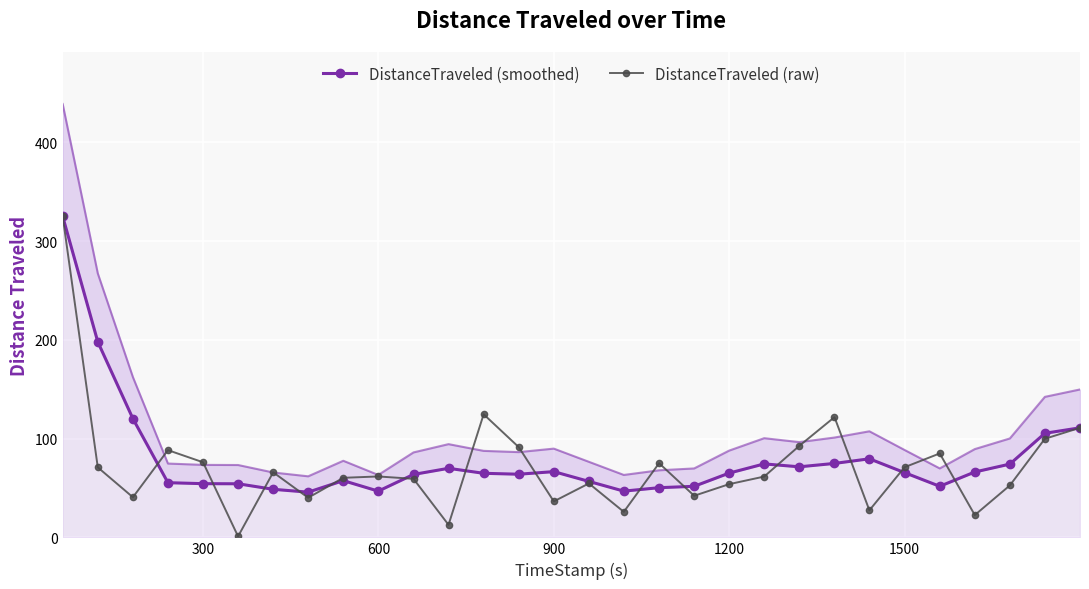

Reading right to left, what are all the values shown in this chart?

DistanceTraveled (smoothed): 111.0	105.4	74.2	66.2	51.7	65.6	79.6	74.9	71.5	74.4	65.1	51.7	50.3	46.8	56.7	66.6	64.0	64.9	69.9	63.7	46.8	57.5	45.8	48.7	54.3	54.4	55.4	120.2	198.0	325.1
DistanceTraveled (raw): 111.0	99.8	52.6	22.6	85.0	71.0	27.4	121.8	92.7	61.6	53.9	42.1	75.1	25.8	54.6	36.4	91.3	124.7	12.7	59.3	61.7	60.3	40.1	65.9	1.0	76.0	88.3	40.6	70.9	325.1